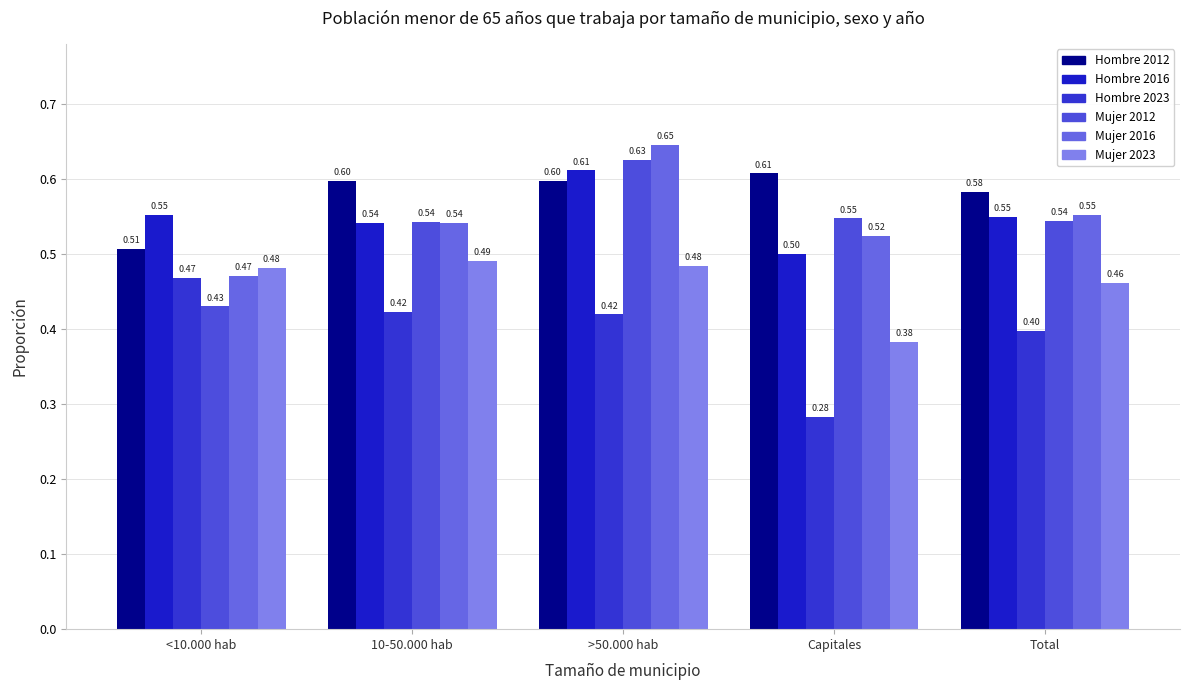

How many groups of bars are there?

5